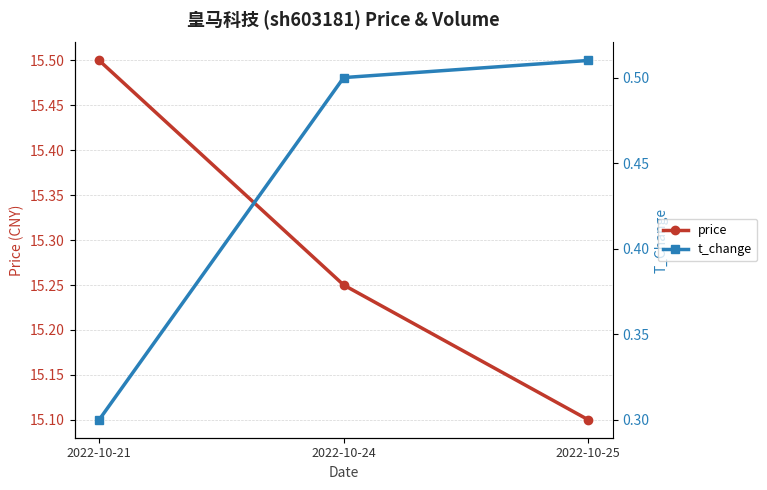

Is it true that price equals 15.2 at 2022-10-24?

True